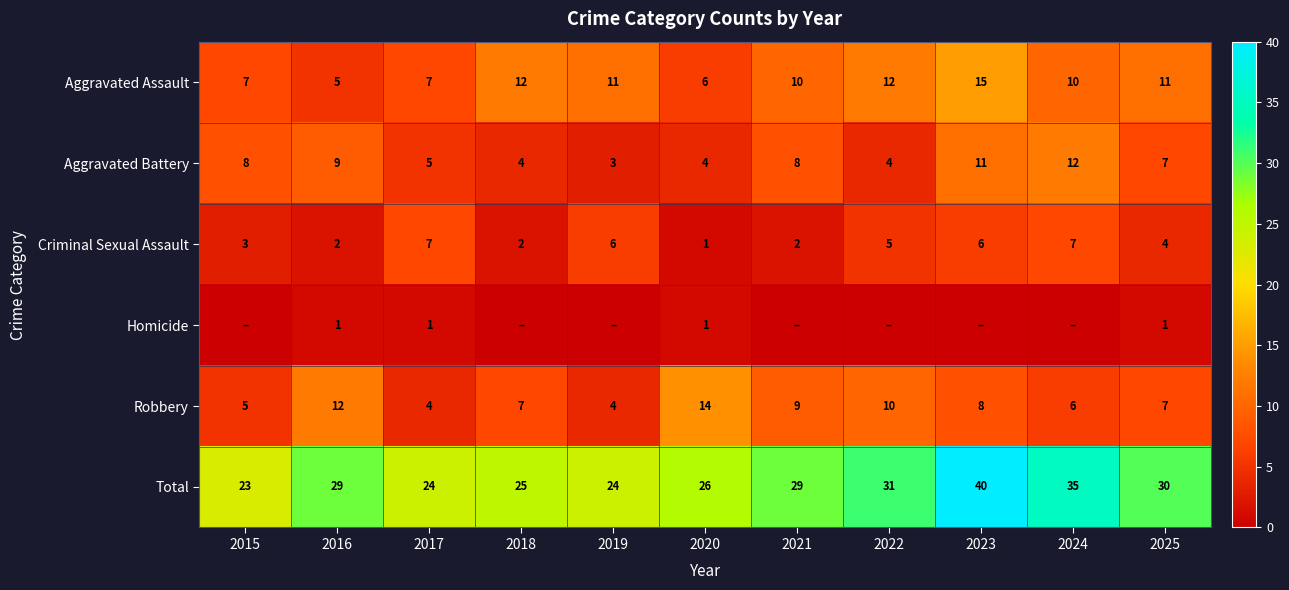

Rank the series at 2016 from lowest to highest value.

Homicide, Criminal Sexual Assault, Aggravated Assault, Aggravated Battery, Robbery, Total